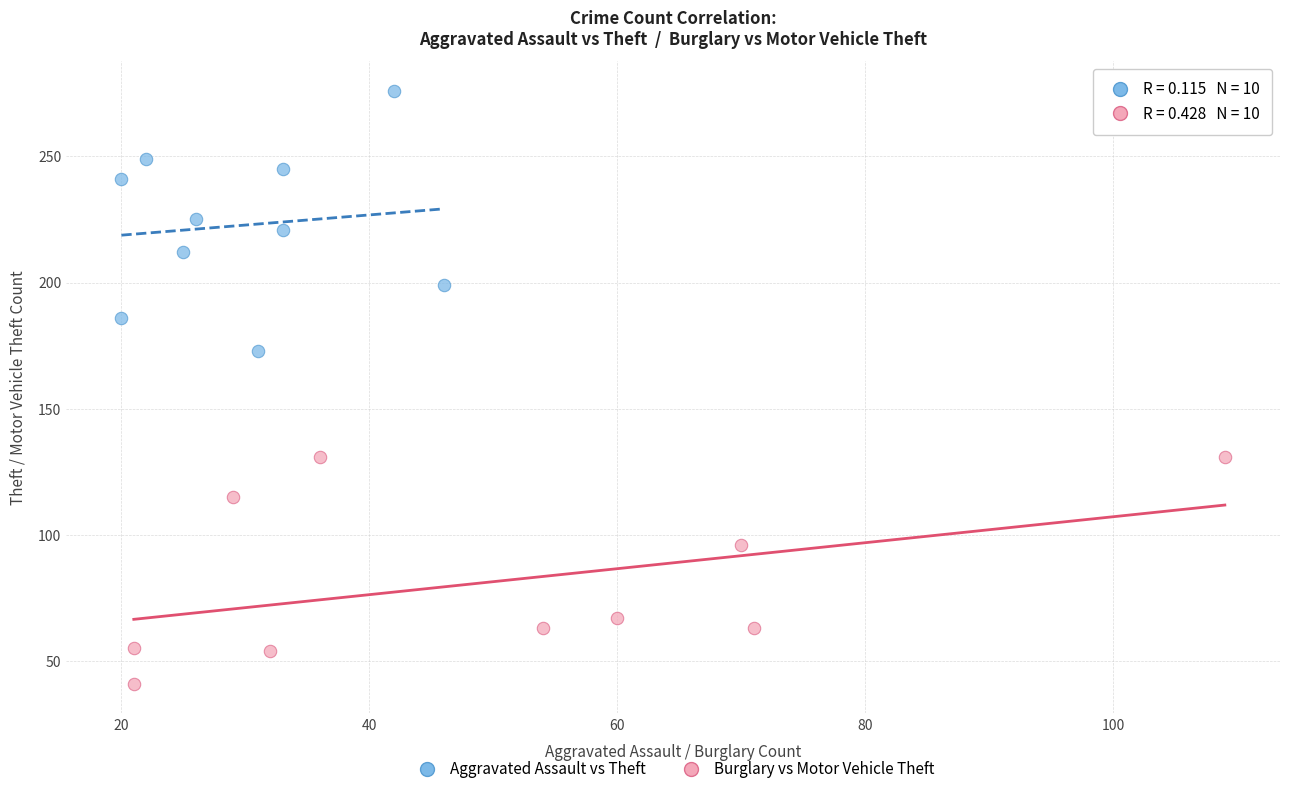

Which series reaches the maximum Y coordinate?

Aggravated Assault vs Theft